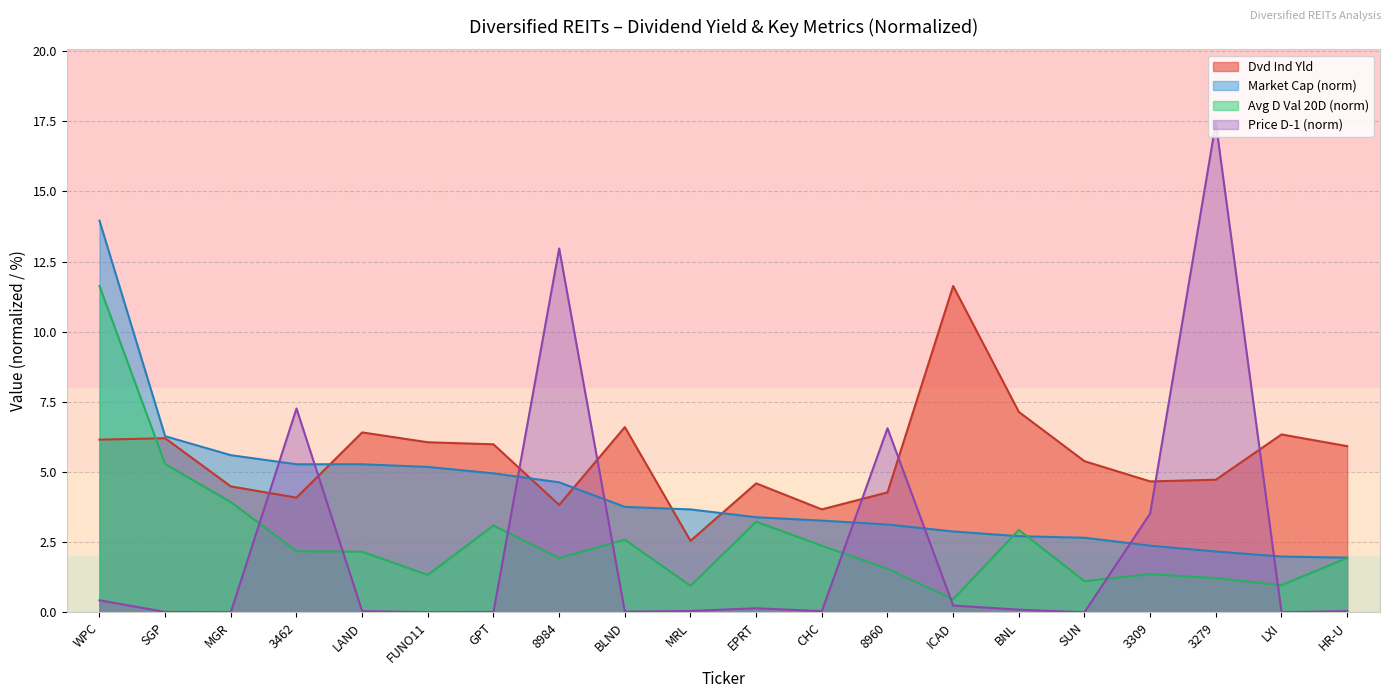

Which series has the widest spread of values?

Price D-1 (norm)